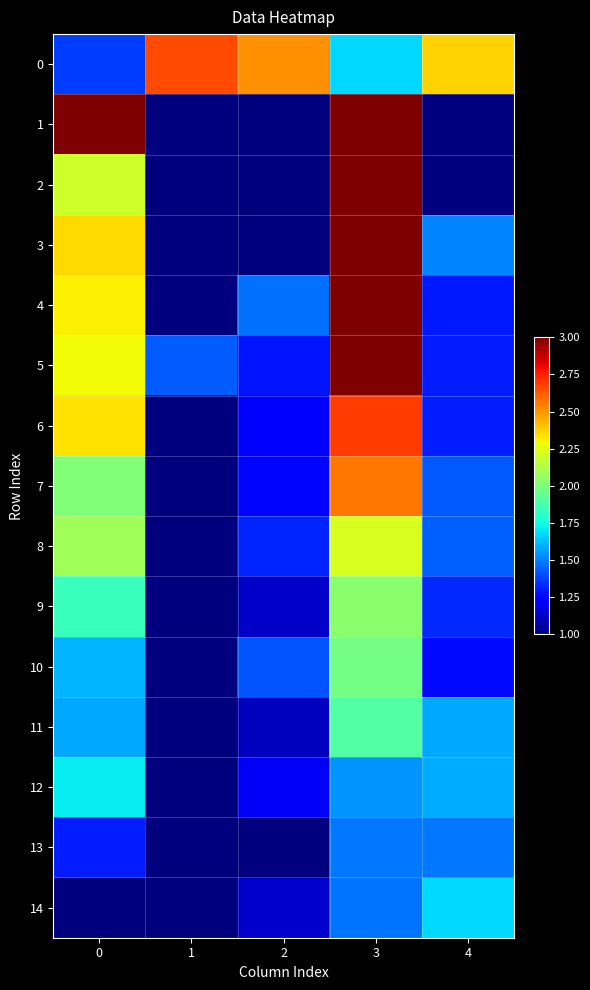

At which category is the sum across all series the highest?

3